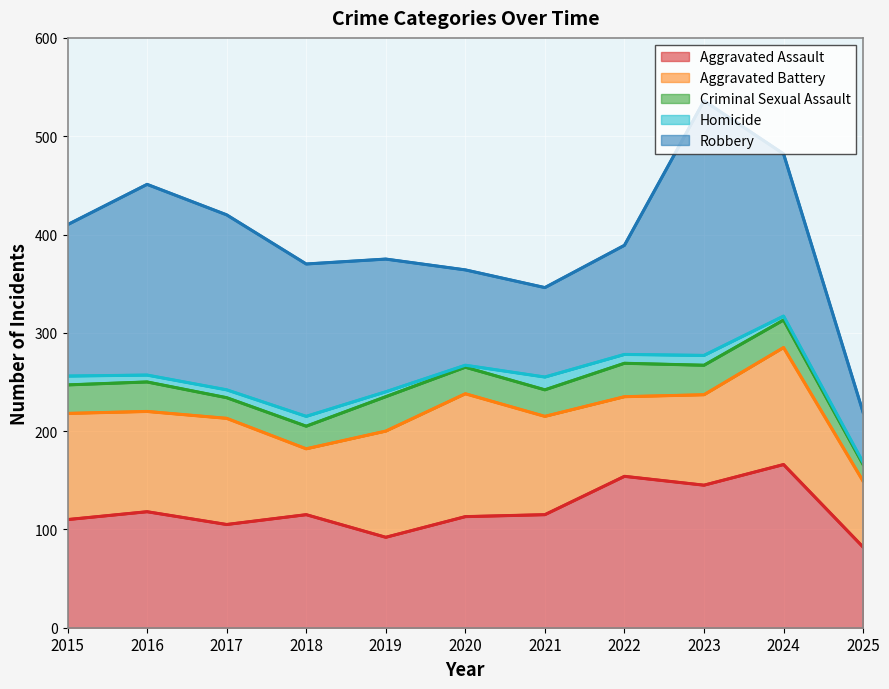

Reading left to right, list all the values displayed in this chart.

Aggravated Assault: 2015=110	2016=118	2017=105	2018=115	2019=92	2020=113	2021=115	2022=154	2023=145	2024=166	2025=82
Aggravated Battery: 2015=108	2016=102	2017=108	2018=67	2019=108	2020=125	2021=100	2022=81	2023=92	2024=119	2025=67
Criminal Sexual Assault: 2015=29	2016=30	2017=21	2018=23	2019=35	2020=27	2021=27	2022=34	2023=30	2024=28	2025=17
Homicide: 2015=9	2016=7	2017=8	2018=10	2019=5	2020=2	2021=13	2022=9	2023=10	2024=4	2025=2
Robbery: 2015=154	2016=194	2017=178	2018=155	2019=135	2020=97	2021=91	2022=111	2023=259	2024=165	2025=51